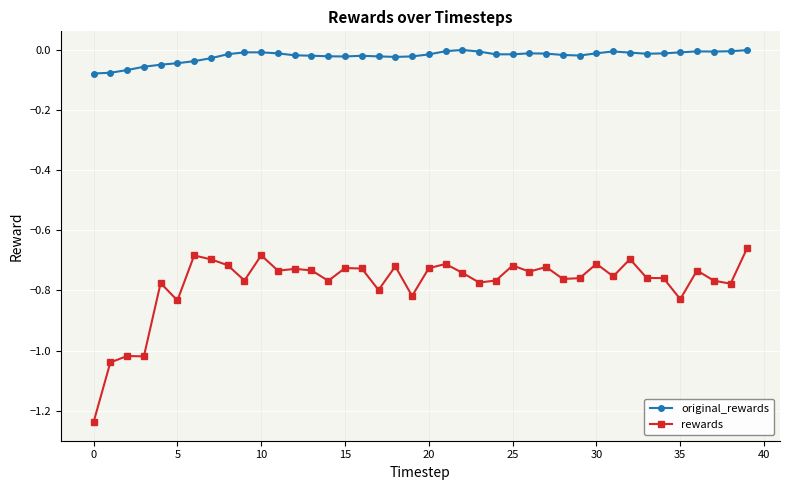

List the series in order of their overall mean, lowest first.

rewards, original_rewards